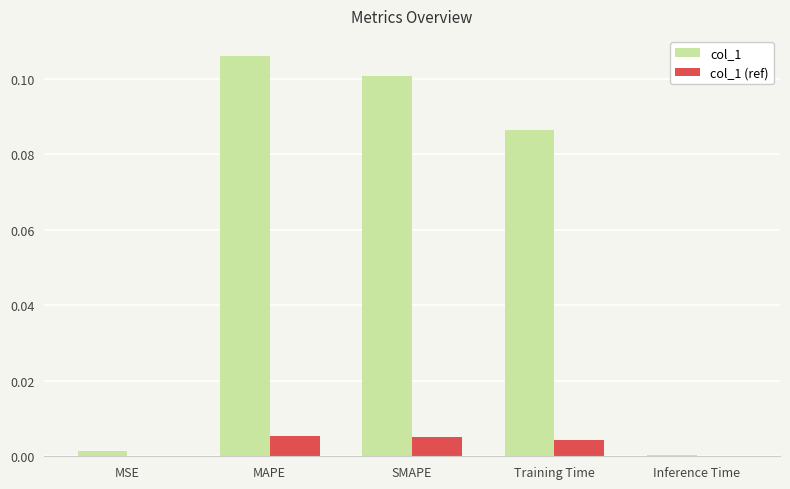

Which series has the largest total across all categories?

col_1